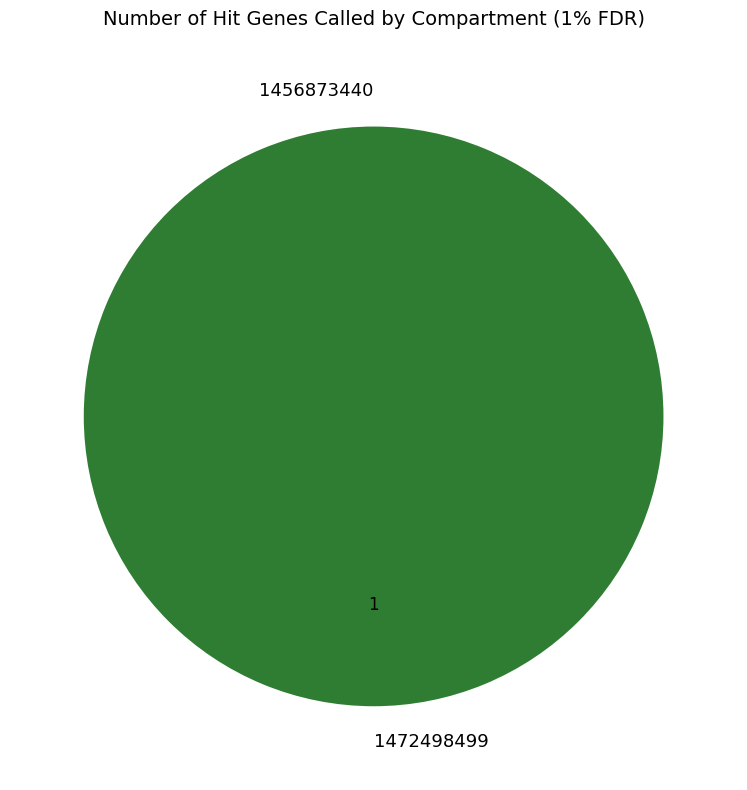

Is there a majority slice in this chart?

Yes